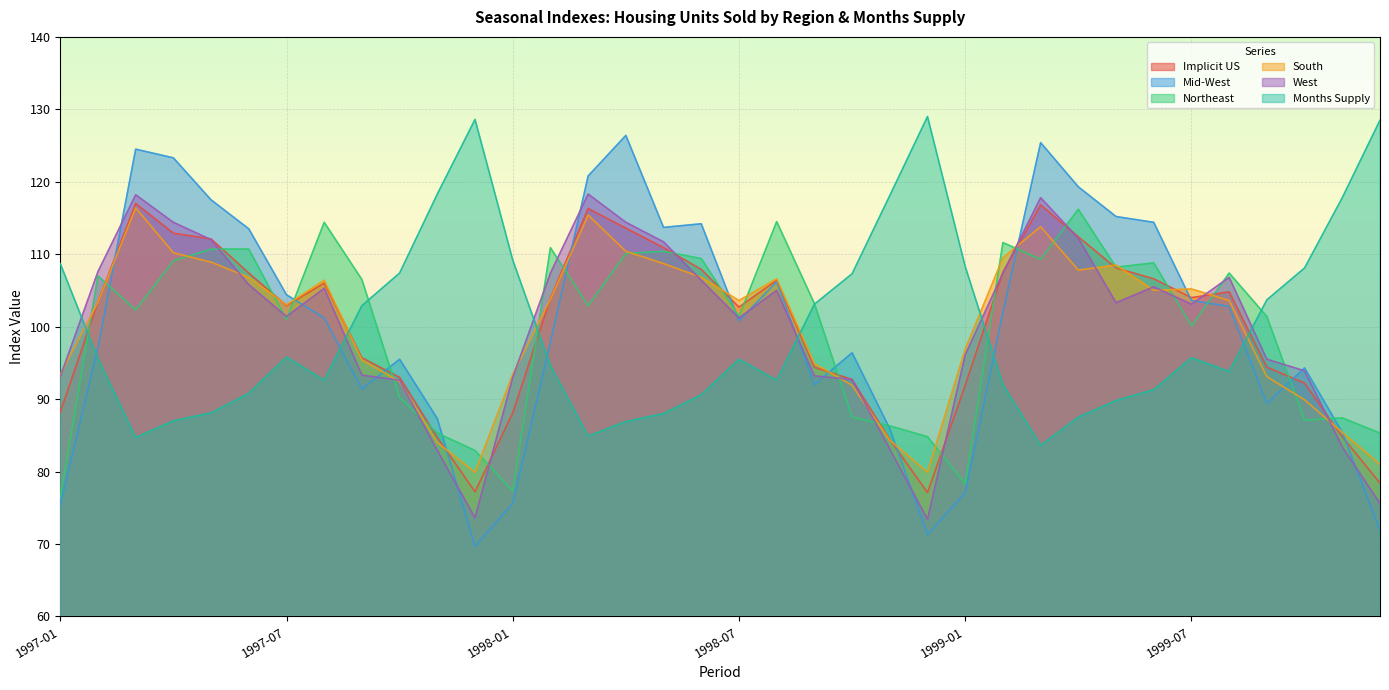

Reading right to left, transcribe all the data shown in this chart.

Implicit US: 1999-12=78.4	1999-11=84.8	1999-10=92.2	1999-09=94.4	1999-08=104.8	1999-07=104.0	1999-06=106.6	1999-05=108.1	1999-04=112.4	1999-03=116.8	1999-02=107.5	1999-01=91.9	1998-12=77.1	1998-11=84.4	1998-10=92.7	1998-09=94.4	1998-08=106.4	1998-07=102.7	1998-06=107.9	1998-05=110.9	1998-04=113.6	1998-03=116.3	1998-02=103.9	1998-01=88.1	1997-12=77.2	1997-11=84.7	1997-10=93.0	1997-09=95.7	1997-08=106.0	1997-07=102.9	1997-06=107.4	1997-05=112.1	1997-04=112.9	1997-03=117.0	1997-02=103.4	1997-01=88.2
Mid-West: 1999-12=71.9	1999-11=85.4	1999-10=94.3	1999-09=89.4	1999-08=102.8	1999-07=103.6	1999-06=114.4	1999-05=115.2	1999-04=119.3	1999-03=125.4	1999-02=102.0	1999-01=77.1	1998-12=71.3	1998-11=85.9	1998-10=96.4	1998-09=92.0	1998-08=106.2	1998-07=100.8	1998-06=114.2	1998-05=113.7	1998-04=126.4	1998-03=120.8	1998-02=97.9	1998-01=75.6	1997-12=69.7	1997-11=87.3	1997-10=95.5	1997-09=91.4	1997-08=101.2	1997-07=104.4	1997-06=113.5	1997-05=117.5	1997-04=123.3	1997-03=124.5	1997-02=97.1	1997-01=75.4
Northeast: 1999-12=85.3	1999-11=87.4	1999-10=87.1	1999-09=101.4	1999-08=107.4	1999-07=100.1	1999-06=108.8	1999-05=108.2	1999-04=116.2	1999-03=109.3	1999-02=111.6	1999-01=78.3	1998-12=84.8	1998-11=86.3	1998-10=87.5	1998-09=103.2	1998-08=114.5	1998-07=101.4	1998-06=109.4	1998-05=110.4	1998-04=110.1	1998-03=102.9	1998-02=110.9	1998-01=77.3	1997-12=82.9	1997-11=85.3	1997-10=90.2	1997-09=106.5	1997-08=114.4	1997-07=101.0	1997-06=110.7	1997-05=110.7	1997-04=109.1	1997-03=102.3	1997-02=107.0	1997-01=76.4
South: 1999-12=81.0	1999-11=85.4	1999-10=89.9	1999-09=93.1	1999-08=103.6	1999-07=105.2	1999-06=105.0	1999-05=108.5	1999-04=107.8	1999-03=113.8	1999-02=109.5	1999-01=96.9	1998-12=79.9	1998-11=84.3	1998-10=91.9	1998-09=94.9	1998-08=106.6	1998-07=103.6	1998-06=106.8	1998-05=108.7	1998-04=110.4	1998-03=115.4	1998-02=103.8	1998-01=93.4	1997-12=79.9	1997-11=84.0	1997-10=92.4	1997-09=95.4	1997-08=106.4	1997-07=103.0	1997-06=106.8	1997-05=108.9	1997-04=110.2	1997-03=116.4	1997-02=103.4	1997-01=93.4
West: 1999-12=75.6	1999-11=83.4	1999-10=93.9	1999-09=95.5	1999-08=106.8	1999-07=103.1	1999-06=105.5	1999-05=103.3	1999-04=112.2	1999-03=117.8	1999-02=107.4	1999-01=96.1	1998-12=73.4	1998-11=83.1	1998-10=92.7	1998-09=93.2	1998-08=105.0	1998-07=101.2	1998-06=106.4	1998-05=111.7	1998-04=114.4	1998-03=118.3	1998-02=107.4	1998-01=93.0	1997-12=73.6	1997-11=82.9	1997-10=92.6	1997-09=93.3	1997-08=105.3	1997-07=101.4	1997-06=105.8	1997-05=112.0	1997-04=114.4	1997-03=118.2	1997-02=107.6	1997-01=93.1
Months Supply: 1999-12=128.5	1999-11=117.8	1999-10=108.1	1999-09=103.7	1999-08=93.8	1999-07=95.7	1999-06=91.3	1999-05=89.8	1999-04=87.5	1999-03=83.6	1999-02=92.0	1999-01=108.3	1998-12=129.0	1998-11=118.1	1998-10=107.3	1998-09=103.1	1998-08=92.6	1998-07=95.5	1998-06=90.6	1998-05=88.0	1998-04=86.9	1998-03=84.9	1998-02=94.6	1998-01=109.2	1997-12=128.6	1997-11=118.3	1997-10=107.4	1997-09=102.9	1997-08=92.6	1997-07=95.8	1997-06=90.8	1997-05=88.1	1997-04=87.0	1997-03=84.7	1997-02=95.6	1997-01=108.7